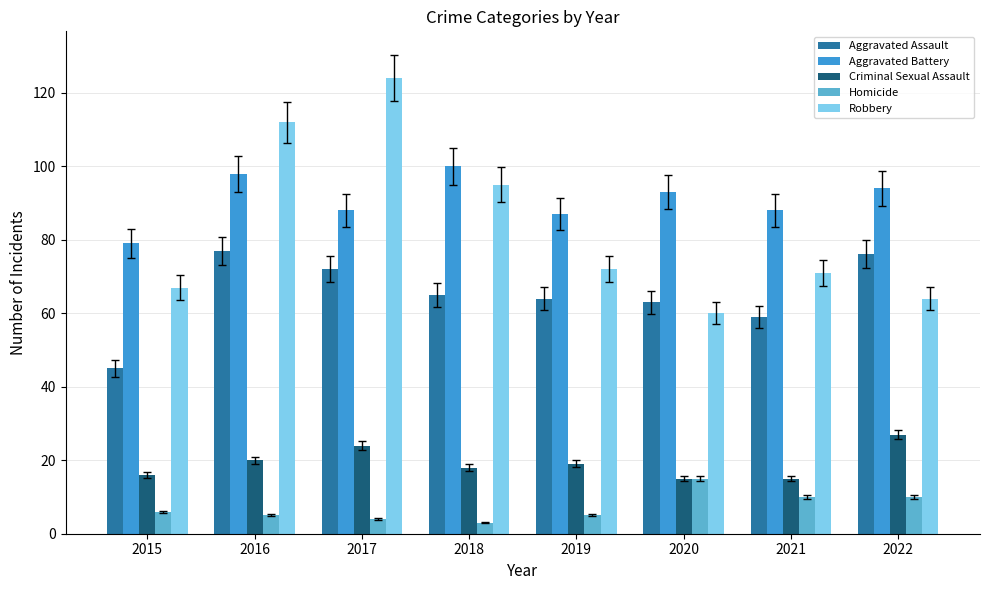

Reading left to right, extract all data points from this chart.

Aggravated Assault: 45	77	72	65	64	63	59	76
Aggravated Battery: 79	98	88	100	87	93	88	94
Criminal Sexual Assault: 16	20	24	18	19	15	15	27
Homicide: 6	5	4	3	5	15	10	10
Robbery: 67	112	124	95	72	60	71	64